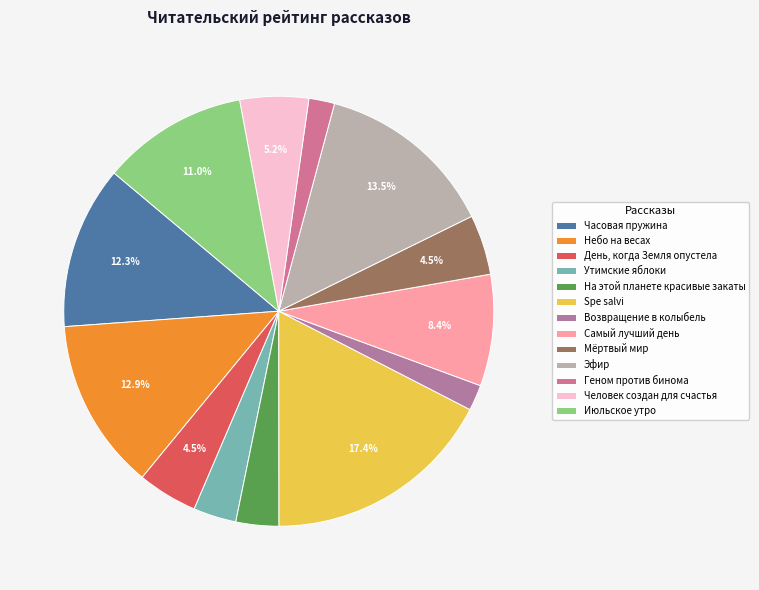

Which slice is the smallest?

Возвращение в колыбель